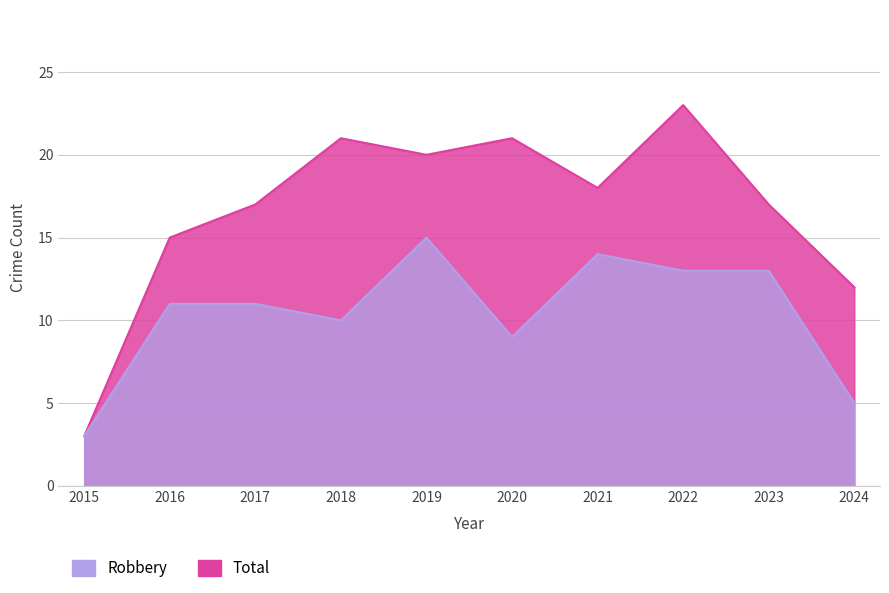

True or false: Robbery and Total cross at least once.

False